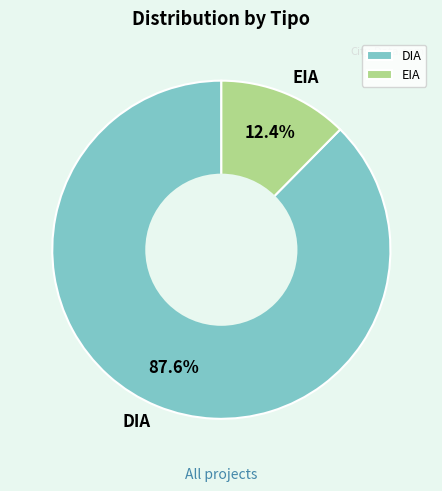

Do DIA and EIA together represent more than half of the pie?

Yes